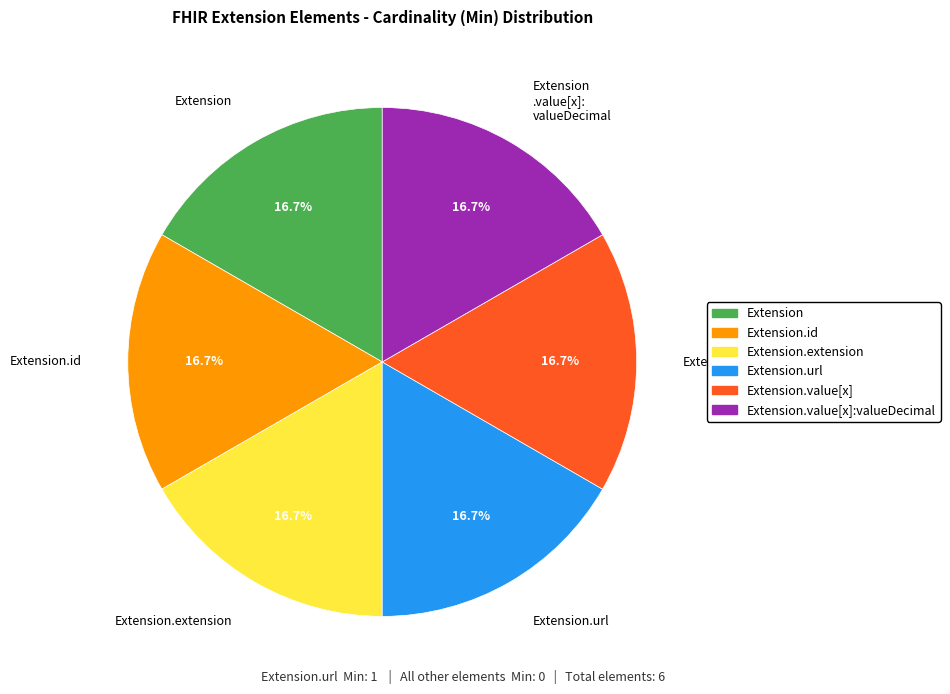

Count the number of slices in the pie.

6